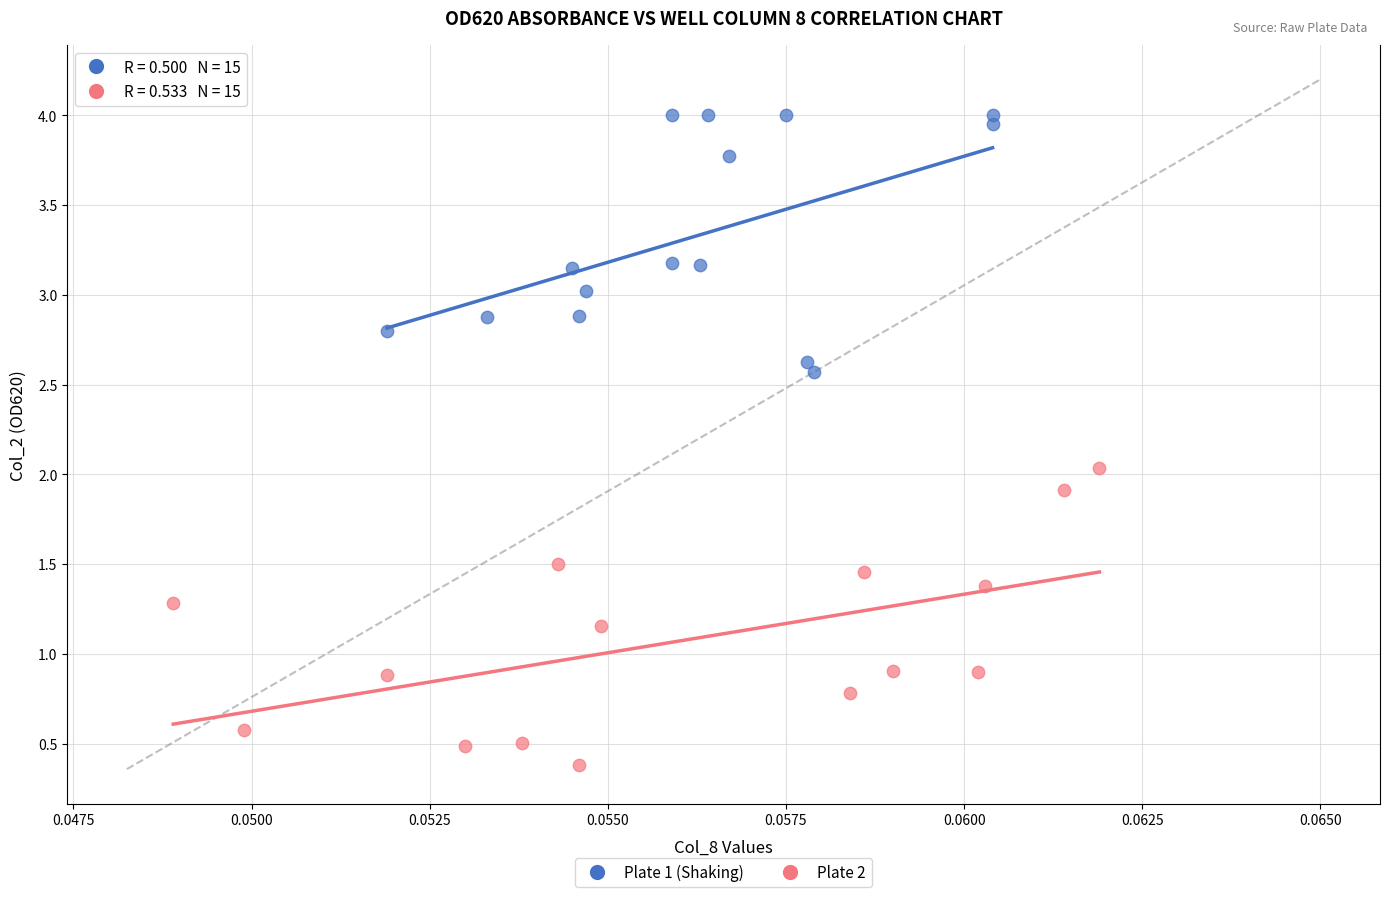

Which series reaches the maximum Y coordinate?

Plate 1 (Shaking)